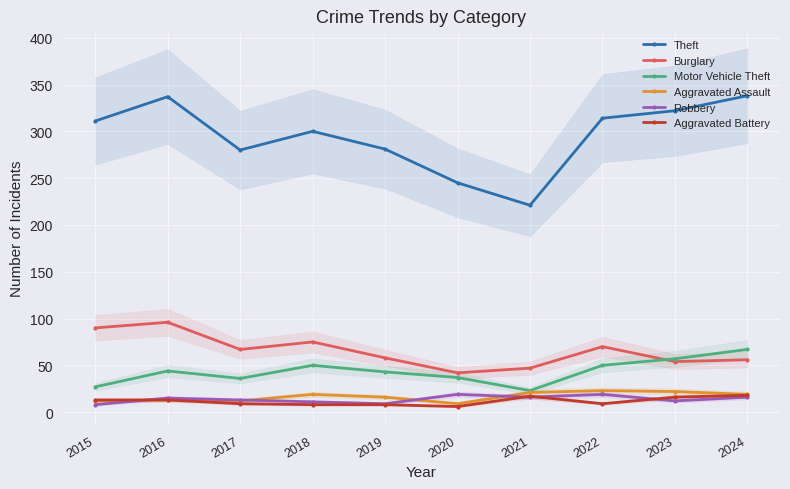

True or false: Aggravated Assault and Theft cross at least once.

False